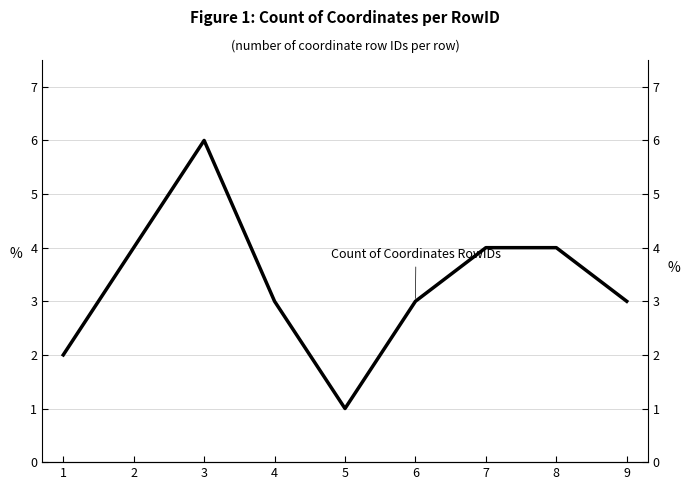

At which label is the value closest to 3?

4